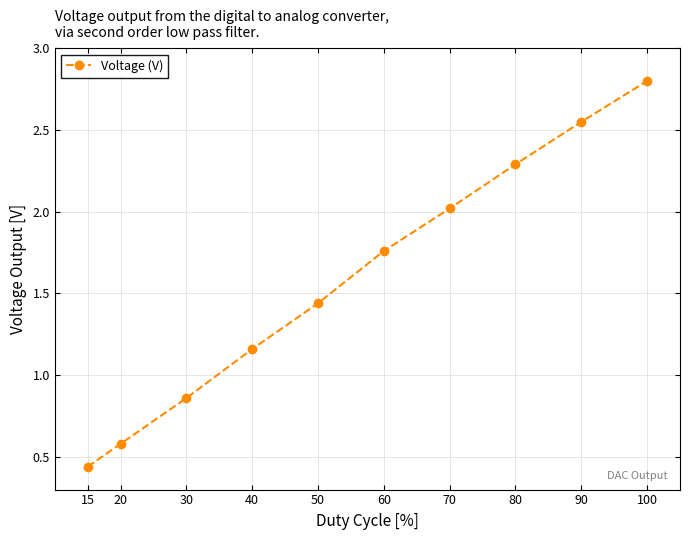

What is the difference between the values at 70 and 60?

0.3